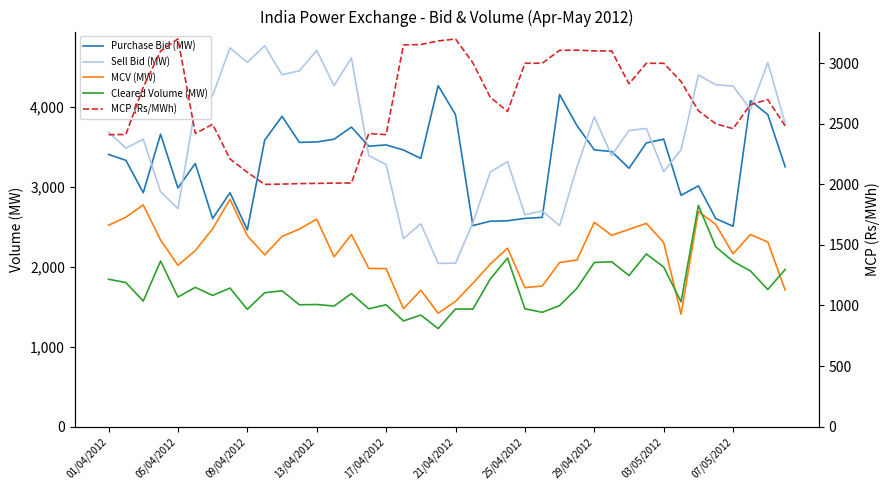

What is the difference between the maximum and minimum values in the Sell Bid (MW) series?

2726.1